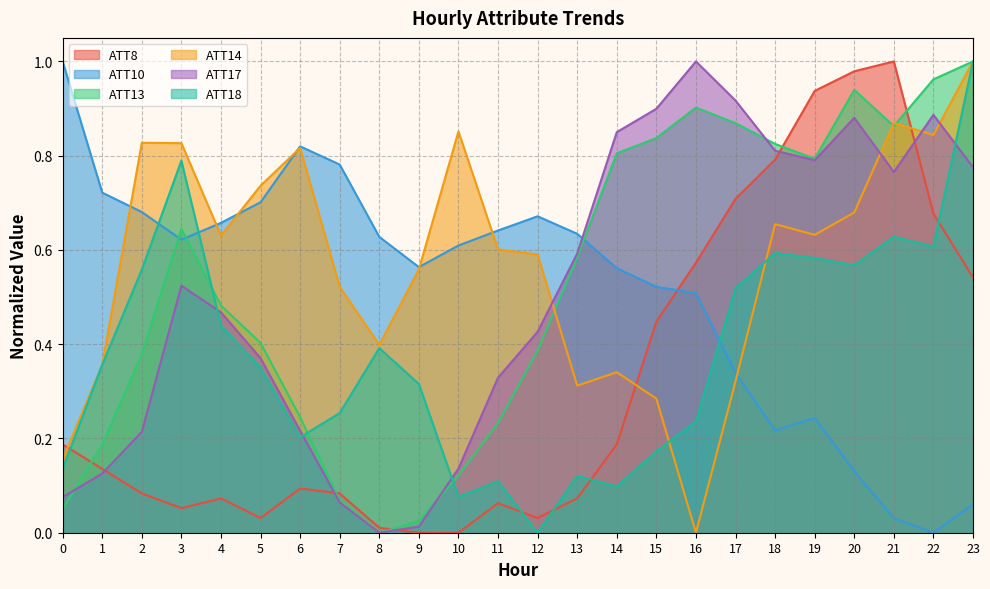

Between 22 and 3, which is larger?

22